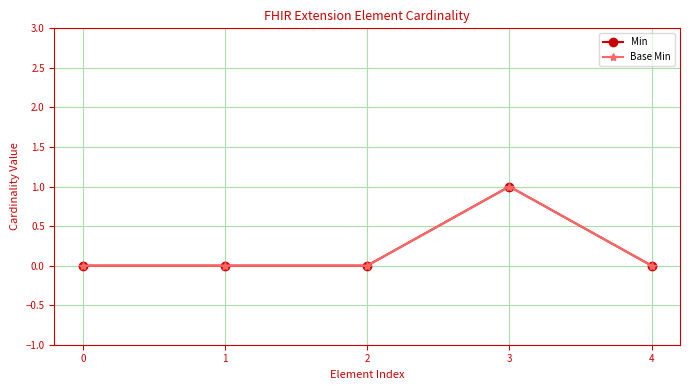

Reading right to left, list all the values displayed in this chart.

Min: 0	1	0	0	0
Base Min: 0	1	0	0	0